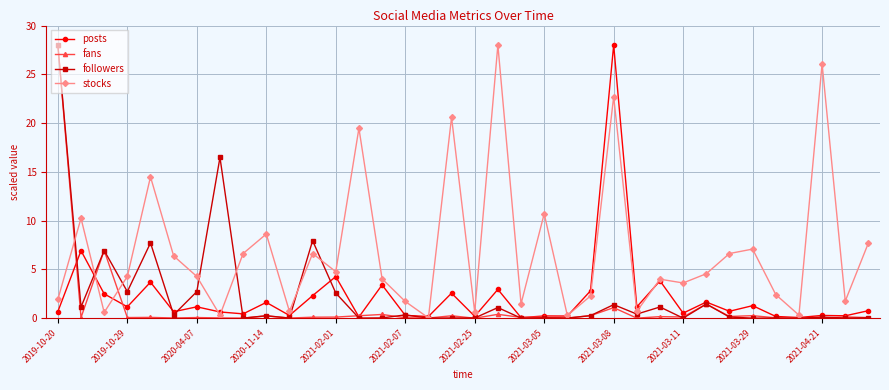

True or false: fans has more than 0 interior local peaks.

True